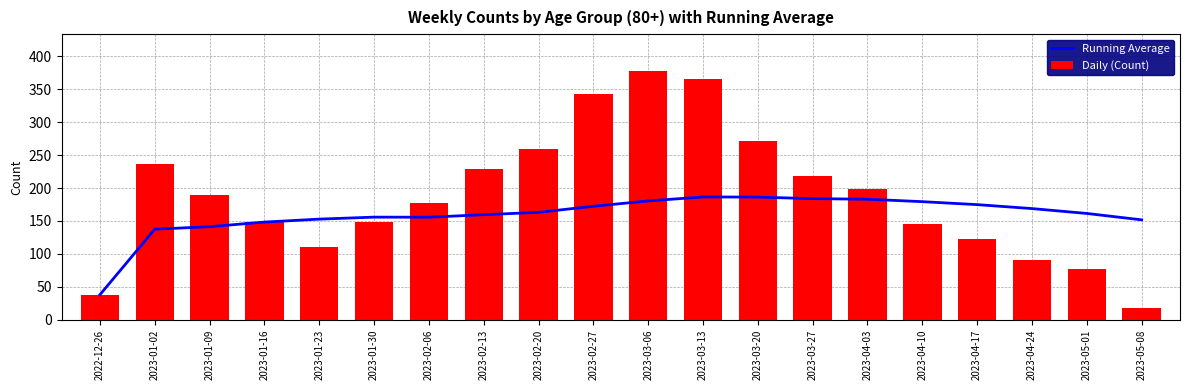

What value does the Running Average series have at 2023-01-02?

137.5